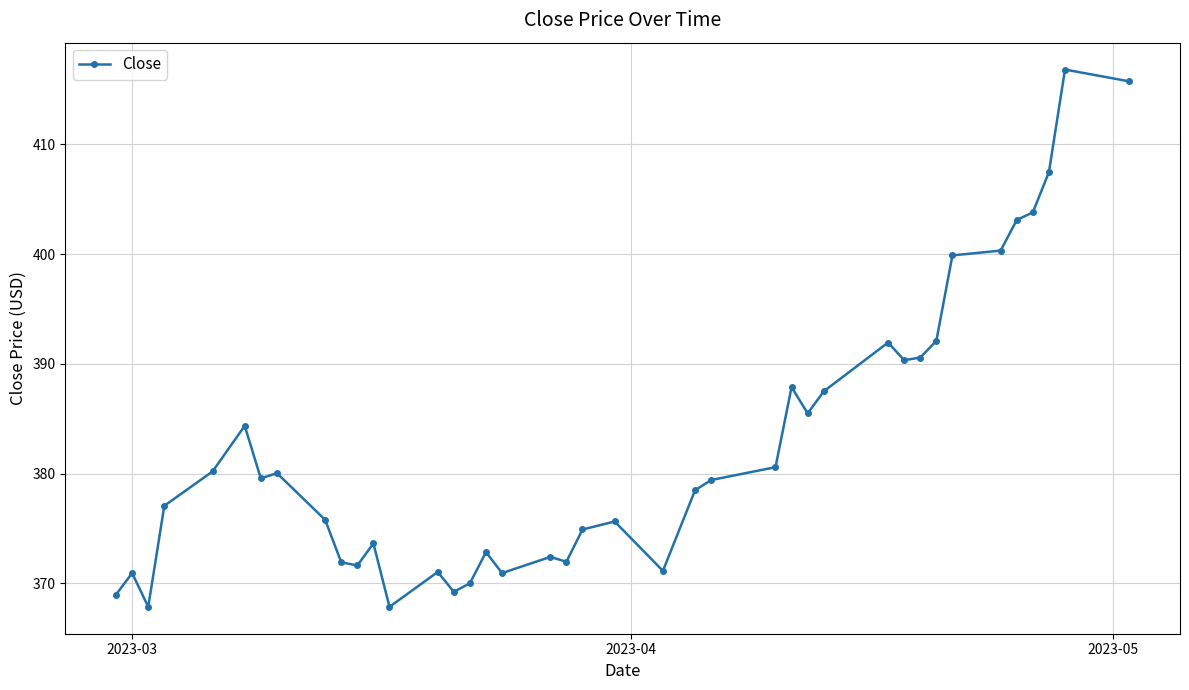

What is the value of the 40th point from the left?

415.7